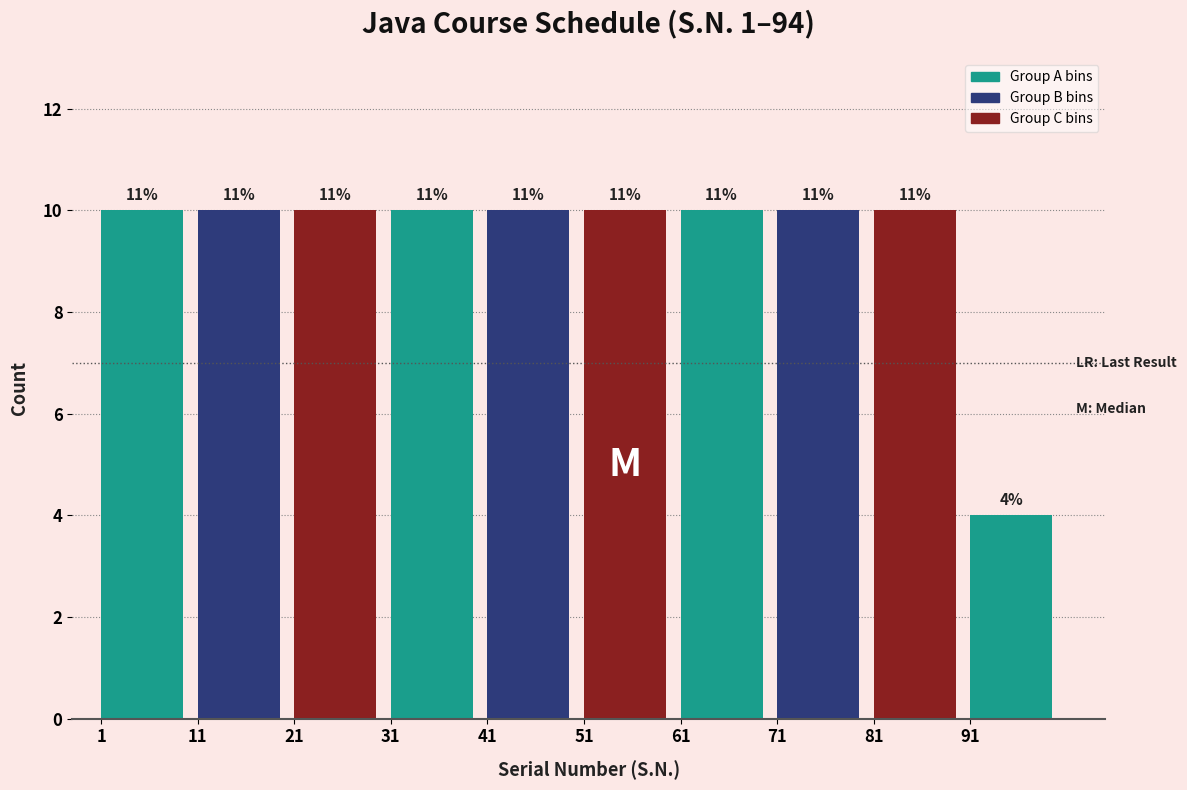

Are the bars horizontal?

No